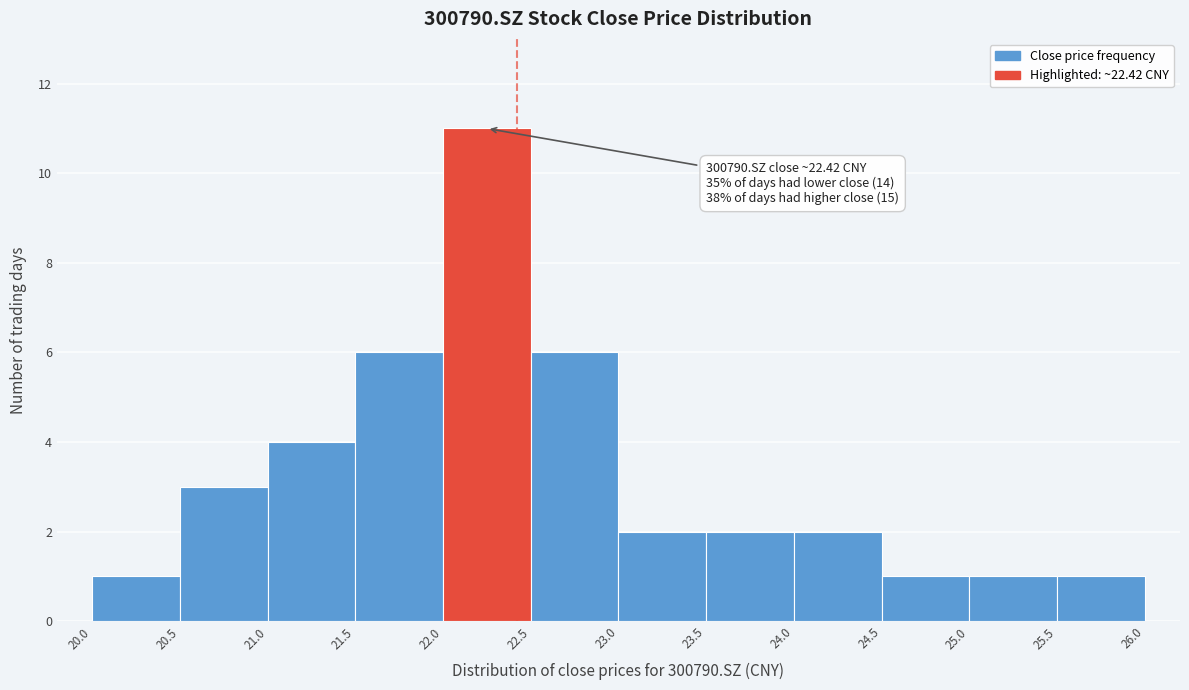

Which range on the x-axis has the tallest bar?

22.0 to 22.5